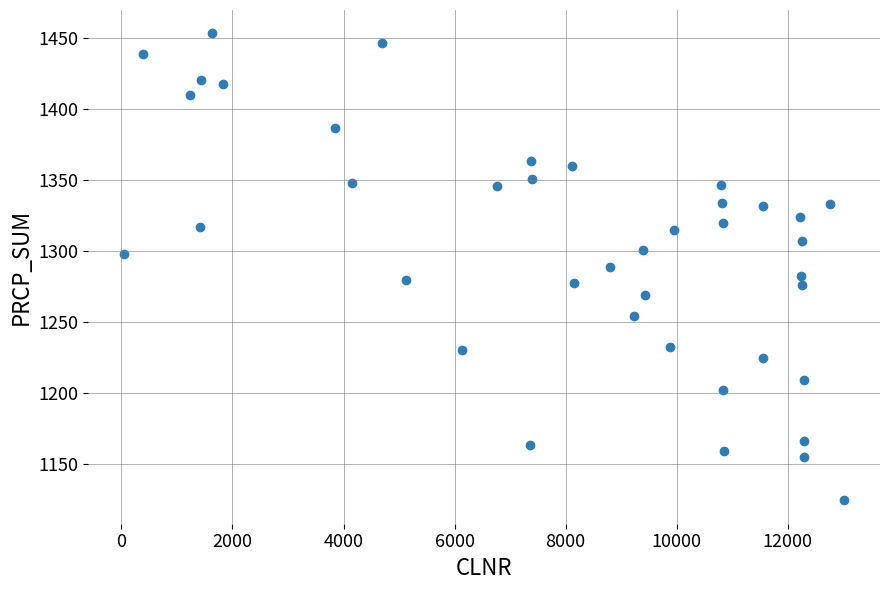

What is the range of X values (max minus min)?

12963.0